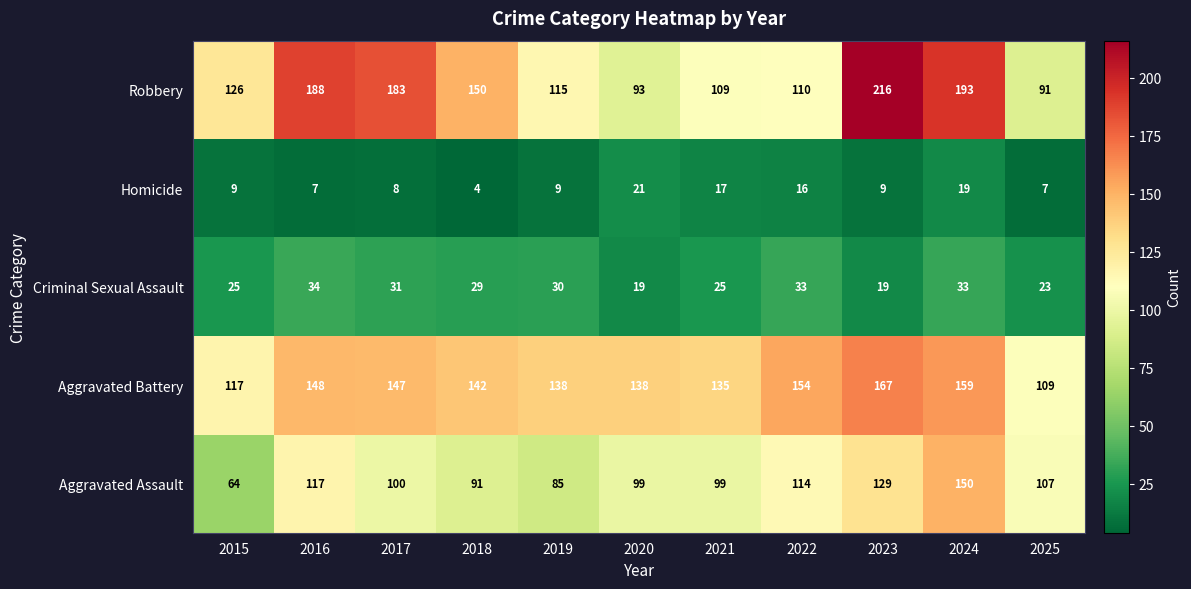

What is the difference between the second highest and second lowest values in the Homicide series?

12